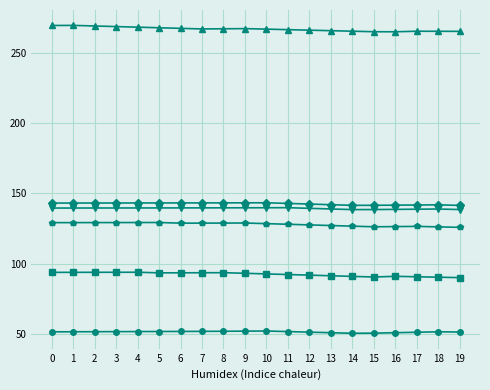

What is the total value across all series at 12?

818.3